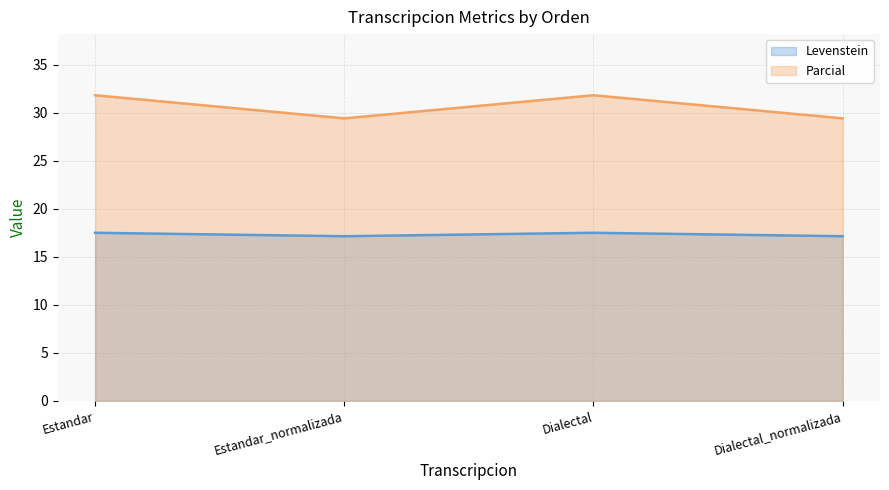

What is the average value of the Levenstein series?

17.3